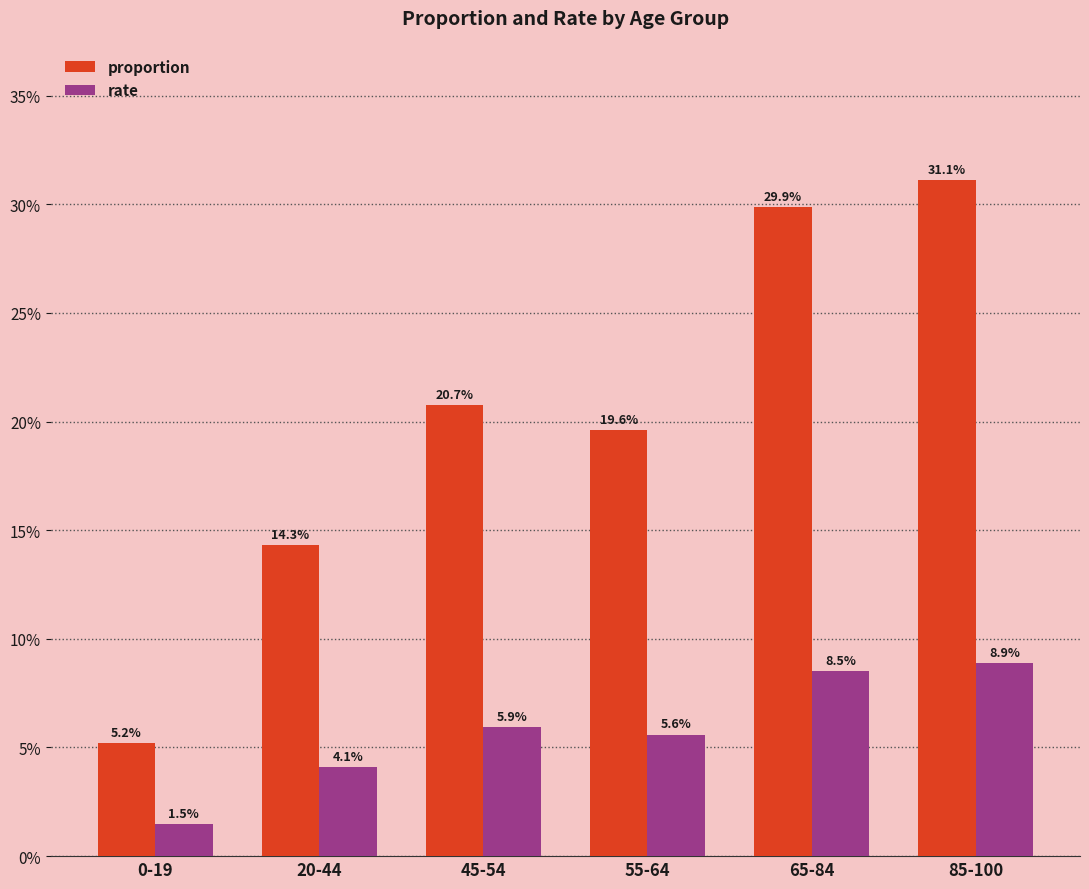

Reading right to left, extract all data points from this chart.

proportion: 0.3	0.3	0.2	0.2	0.1	0.1
rate: 0.1	0.1	0.1	0.1	0.0	0.0